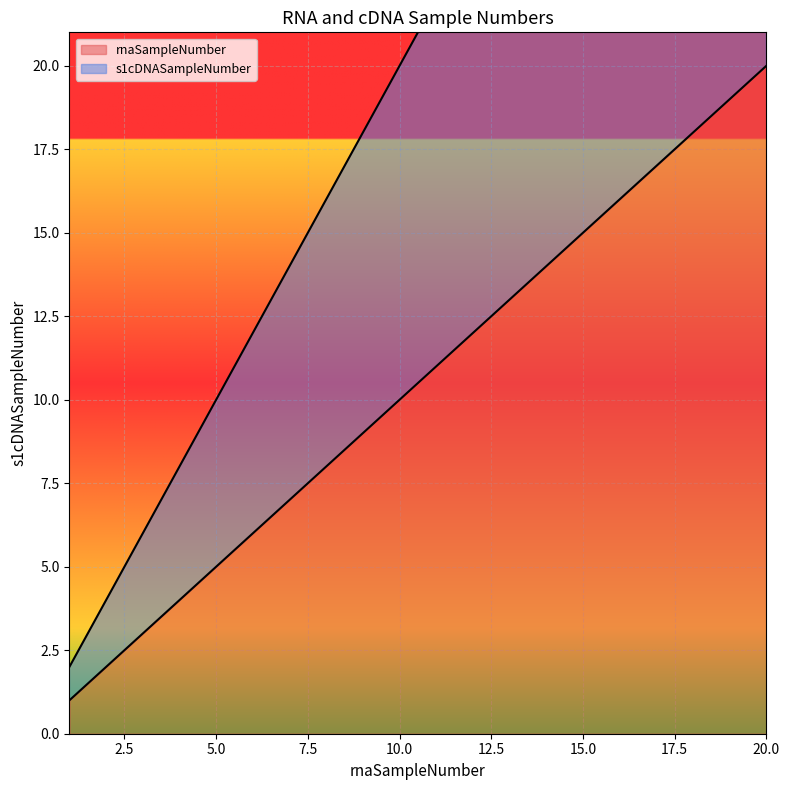

Count the number of categories in the chart.

20